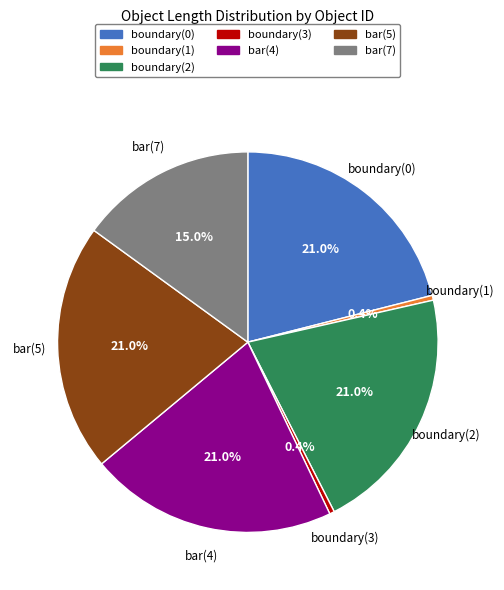

What is the total percentage of bar(4) and boundary(0)?

42.1%